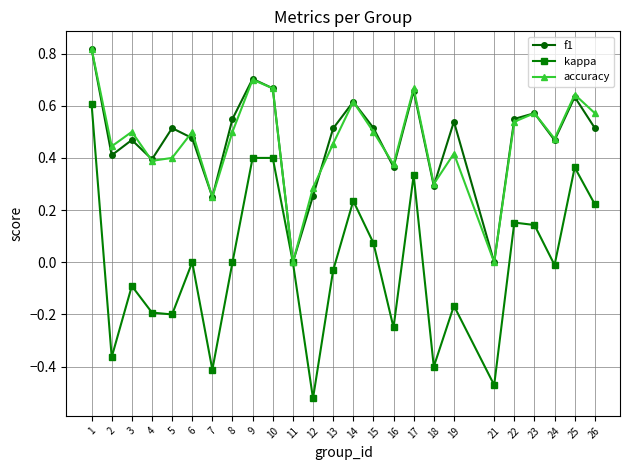

Is it true that accuracy equals 0.1 at 2?

False